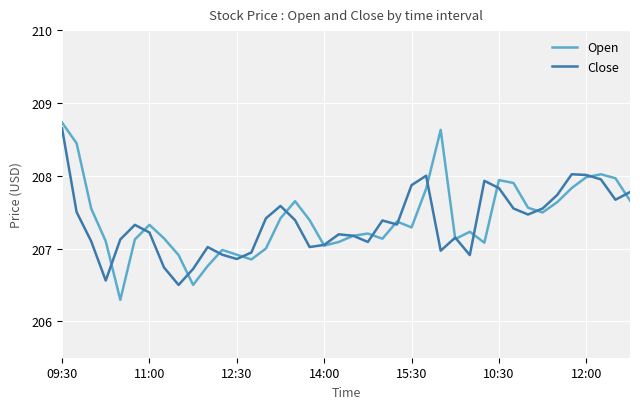

What is the smallest value displayed?

206.3